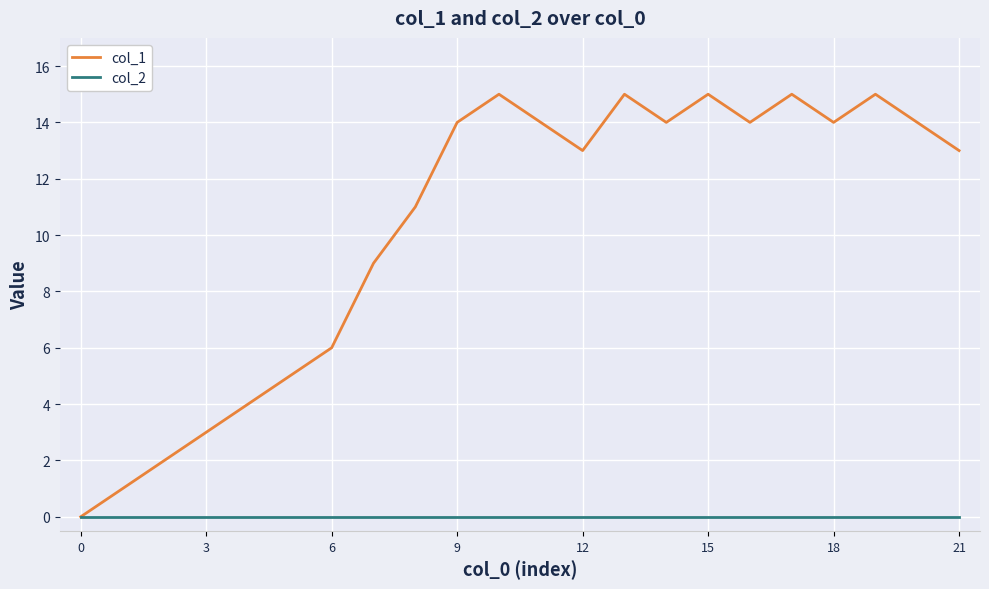

Which series has the largest total across all categories?

col_1